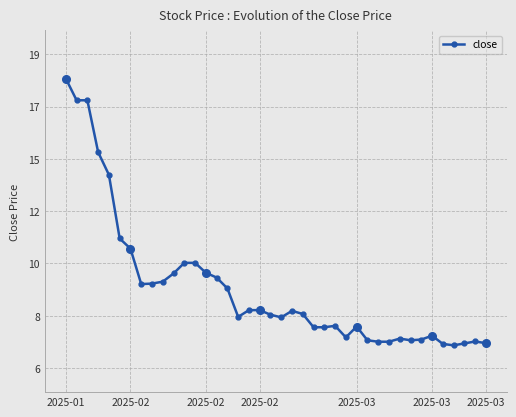

What is the sum of all values?

372.9